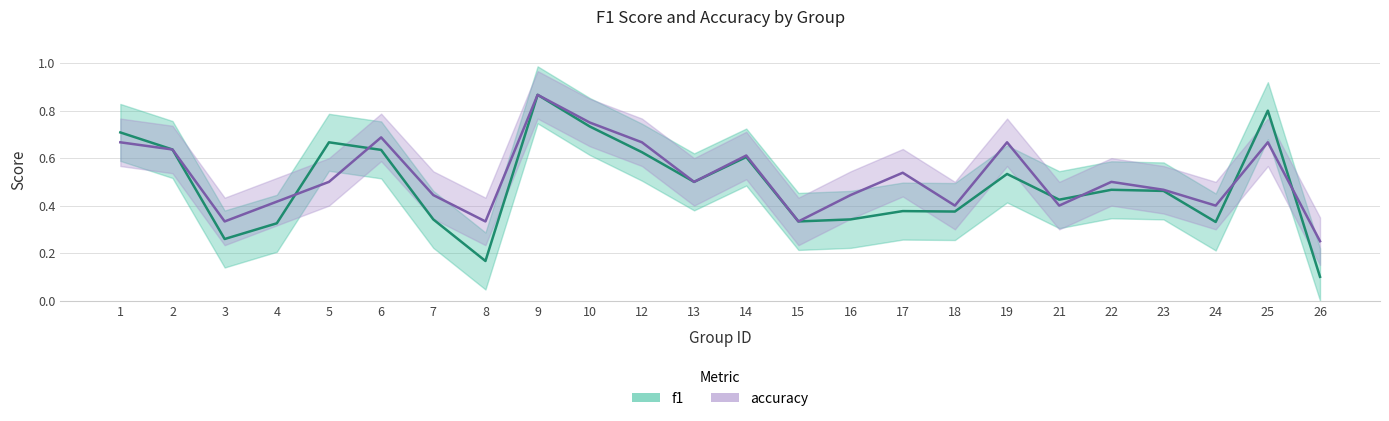

Where is f1 nearest to the value 0?

26